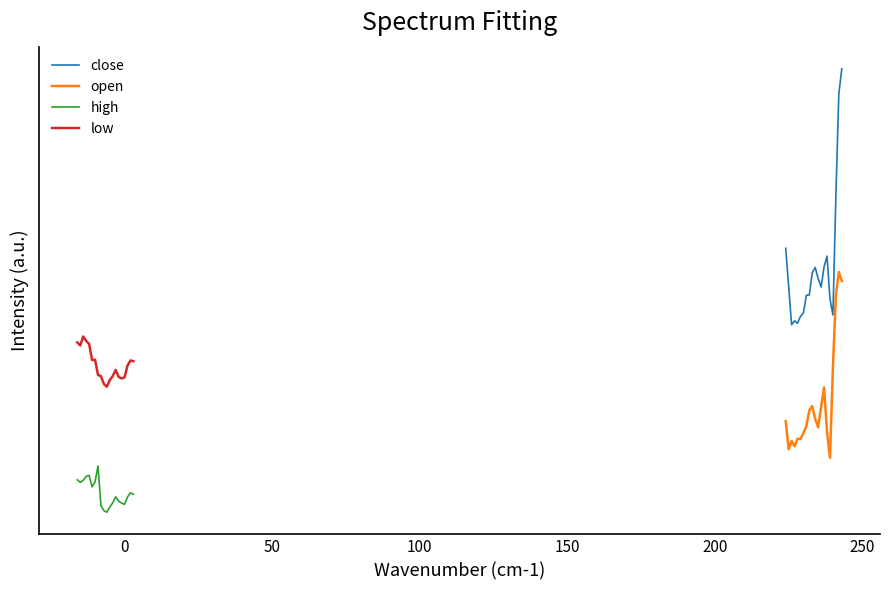

What are all the series names shown in the legend?

close, open, high, low